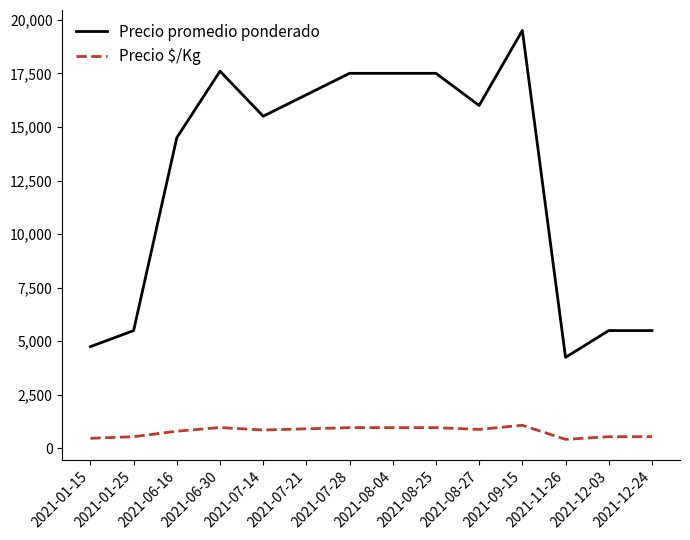

What is the difference between the maximum and minimum values in the Precio promedio ponderado series?

15250